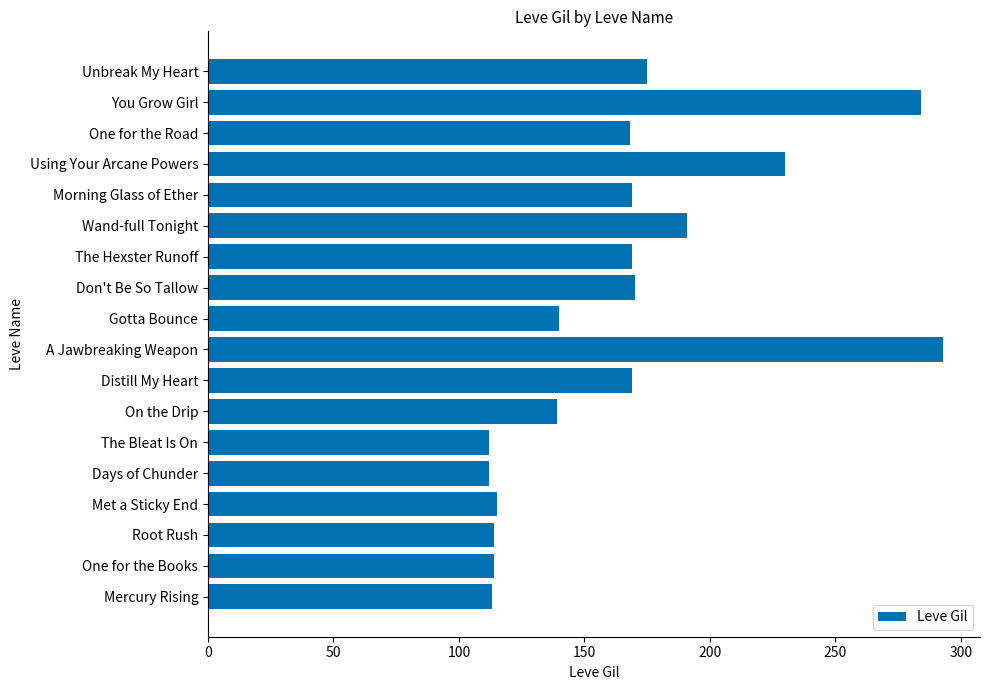

Where is the data nearest to the value 202?

Wand-full Tonight